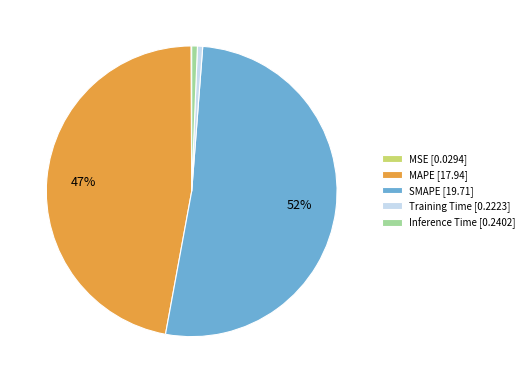

True or false: MAPE accounts for 47% of the total.

True